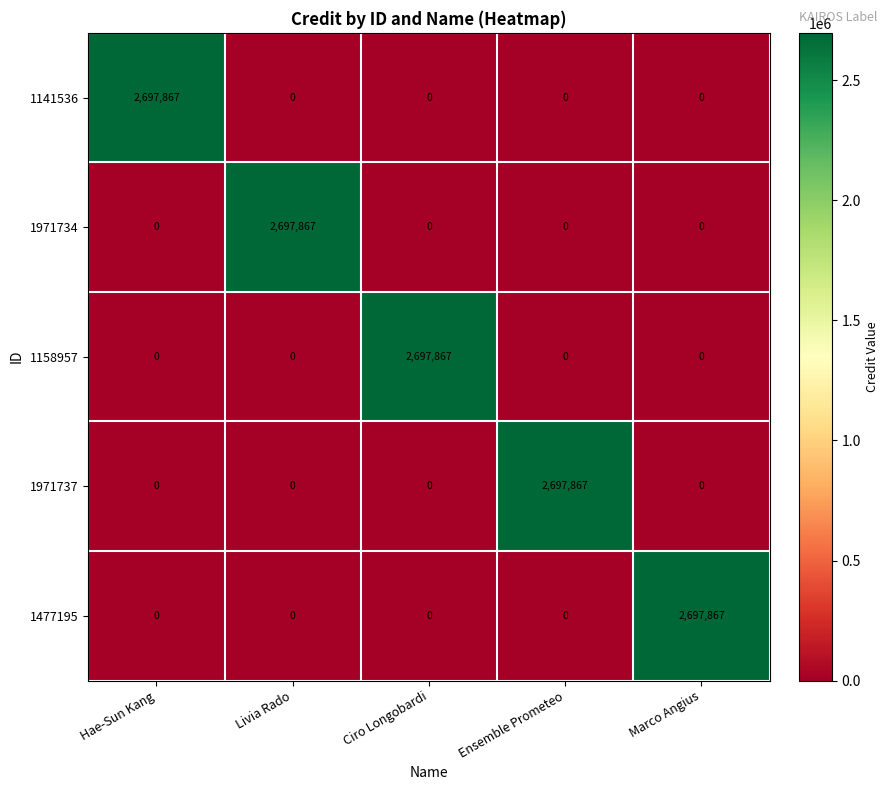

Which category has the highest value in the 1141536 series?

Hae-Sun Kang